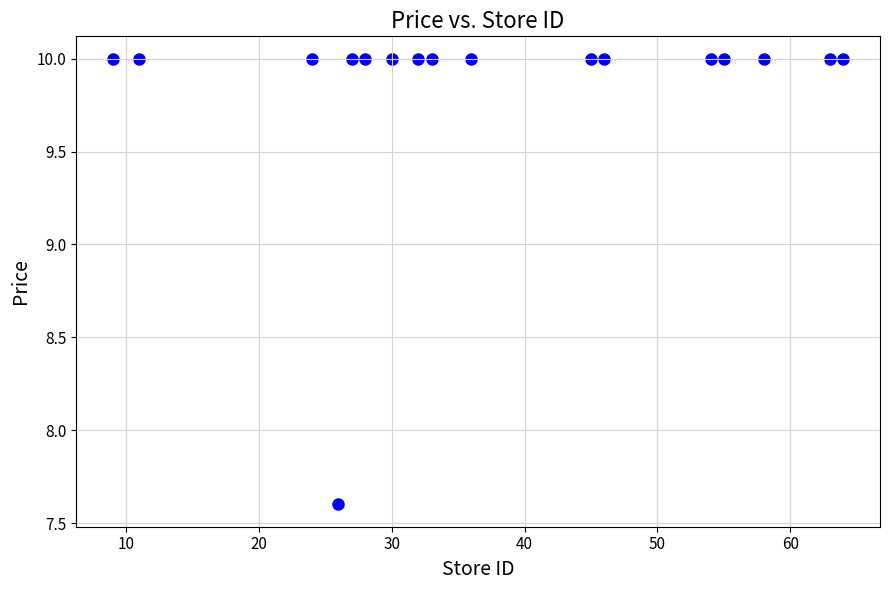

What Y value in the scatter plot is closest to 8?

7.6